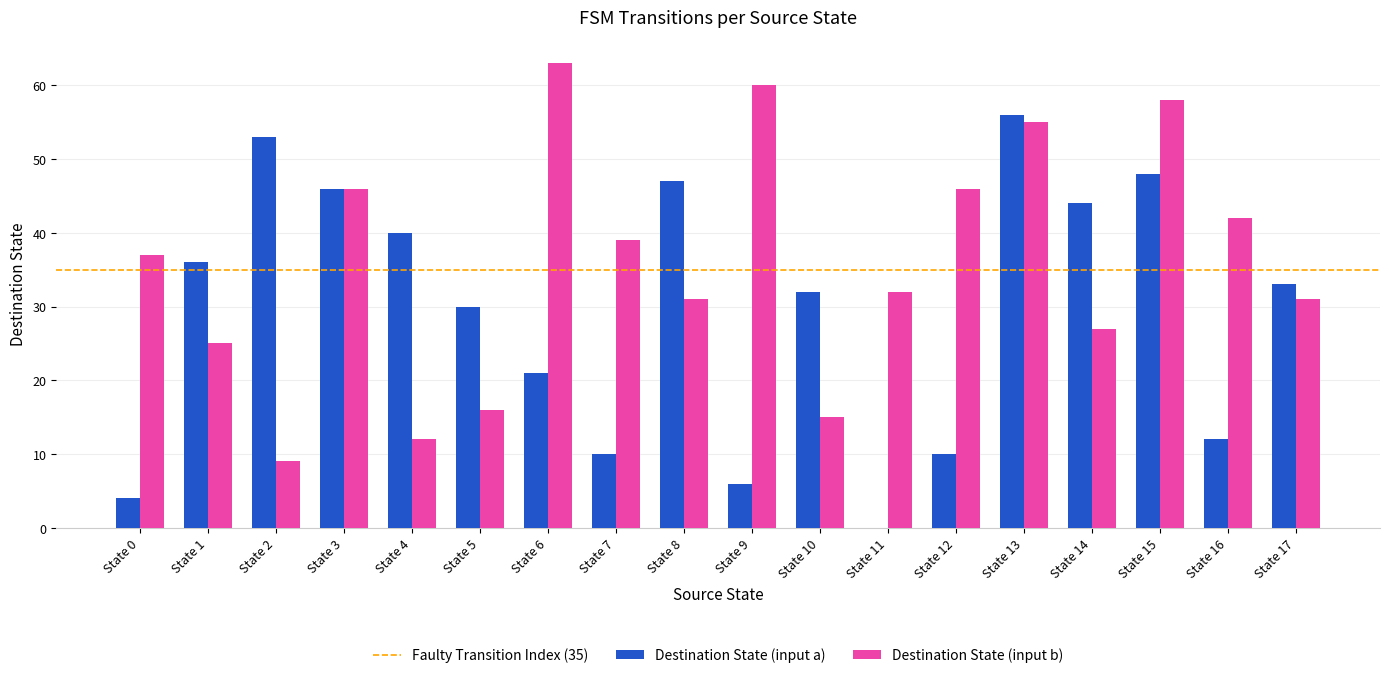

Reading left to right, what are all the values shown in this chart?

Destination State (input a): State 0=4	State 1=36	State 2=53	State 3=46	State 4=40	State 5=30	State 6=21	State 7=10	State 8=47	State 9=6	State 10=32	State 11=0	State 12=10	State 13=56	State 14=44	State 15=48	State 16=12	State 17=33
Destination State (input b): State 0=37	State 1=25	State 2=9	State 3=46	State 4=12	State 5=16	State 6=63	State 7=39	State 8=31	State 9=60	State 10=15	State 11=32	State 12=46	State 13=55	State 14=27	State 15=58	State 16=42	State 17=31